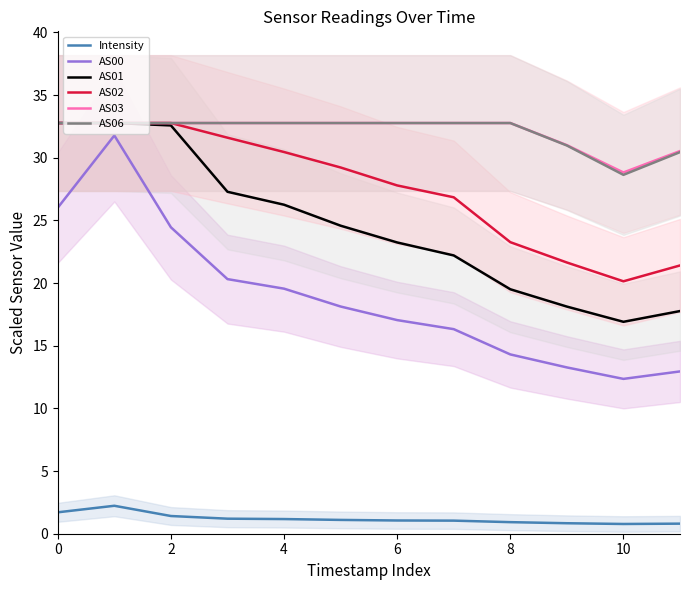

Which series has the largest total across all categories?

AS03